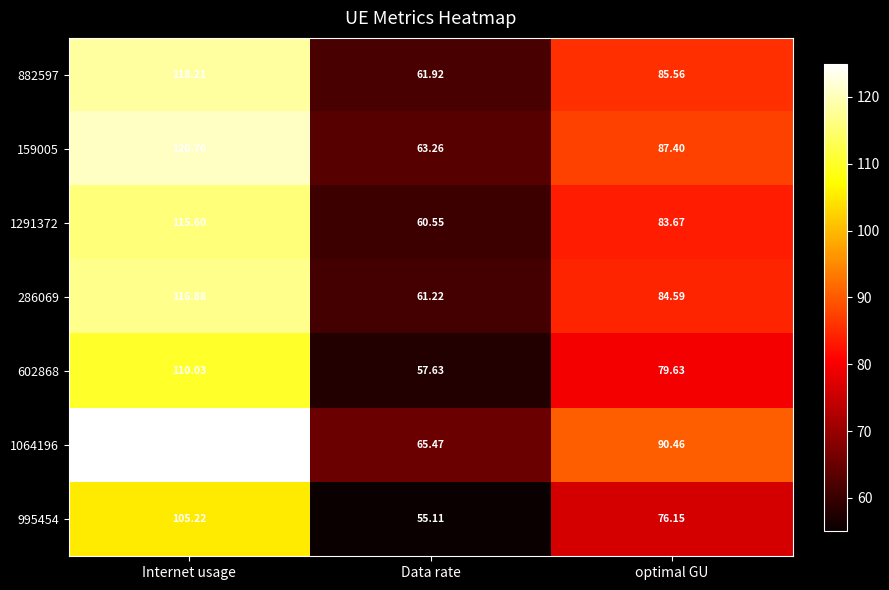

Rank the categories by 602868 value from lowest to highest.

Data rate, optimal GU, Internet usage